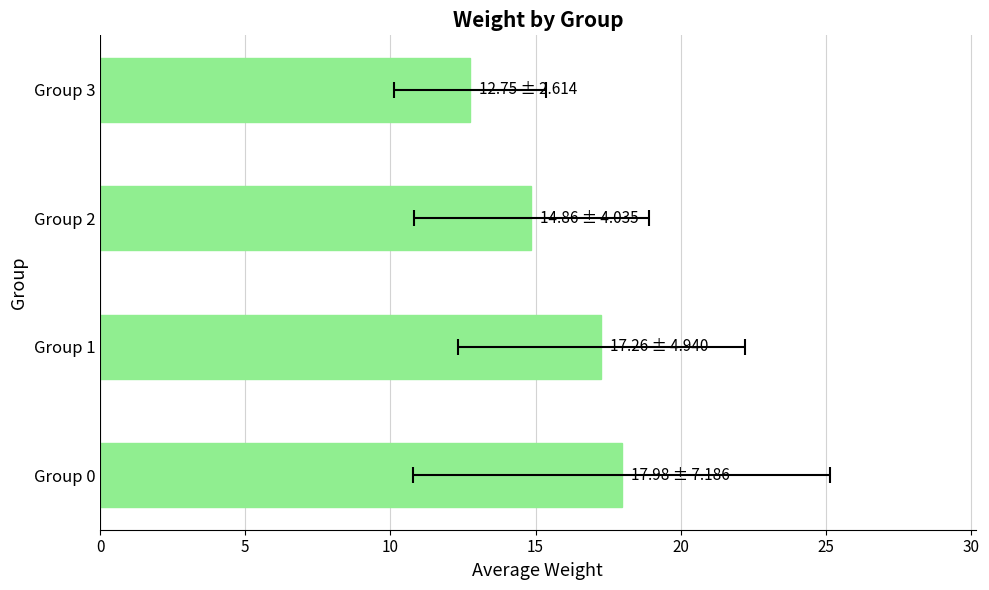

What value does the data have at 0?

18.0